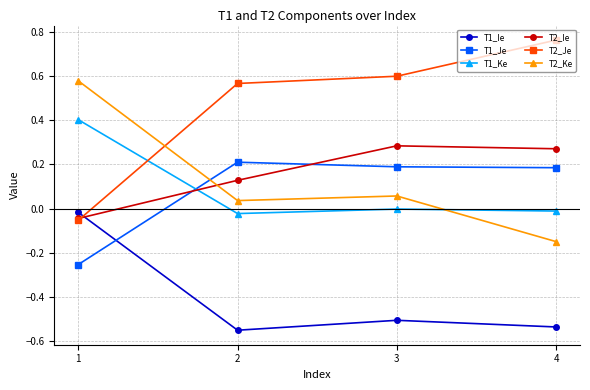

How many lines are shown in the chart?

6